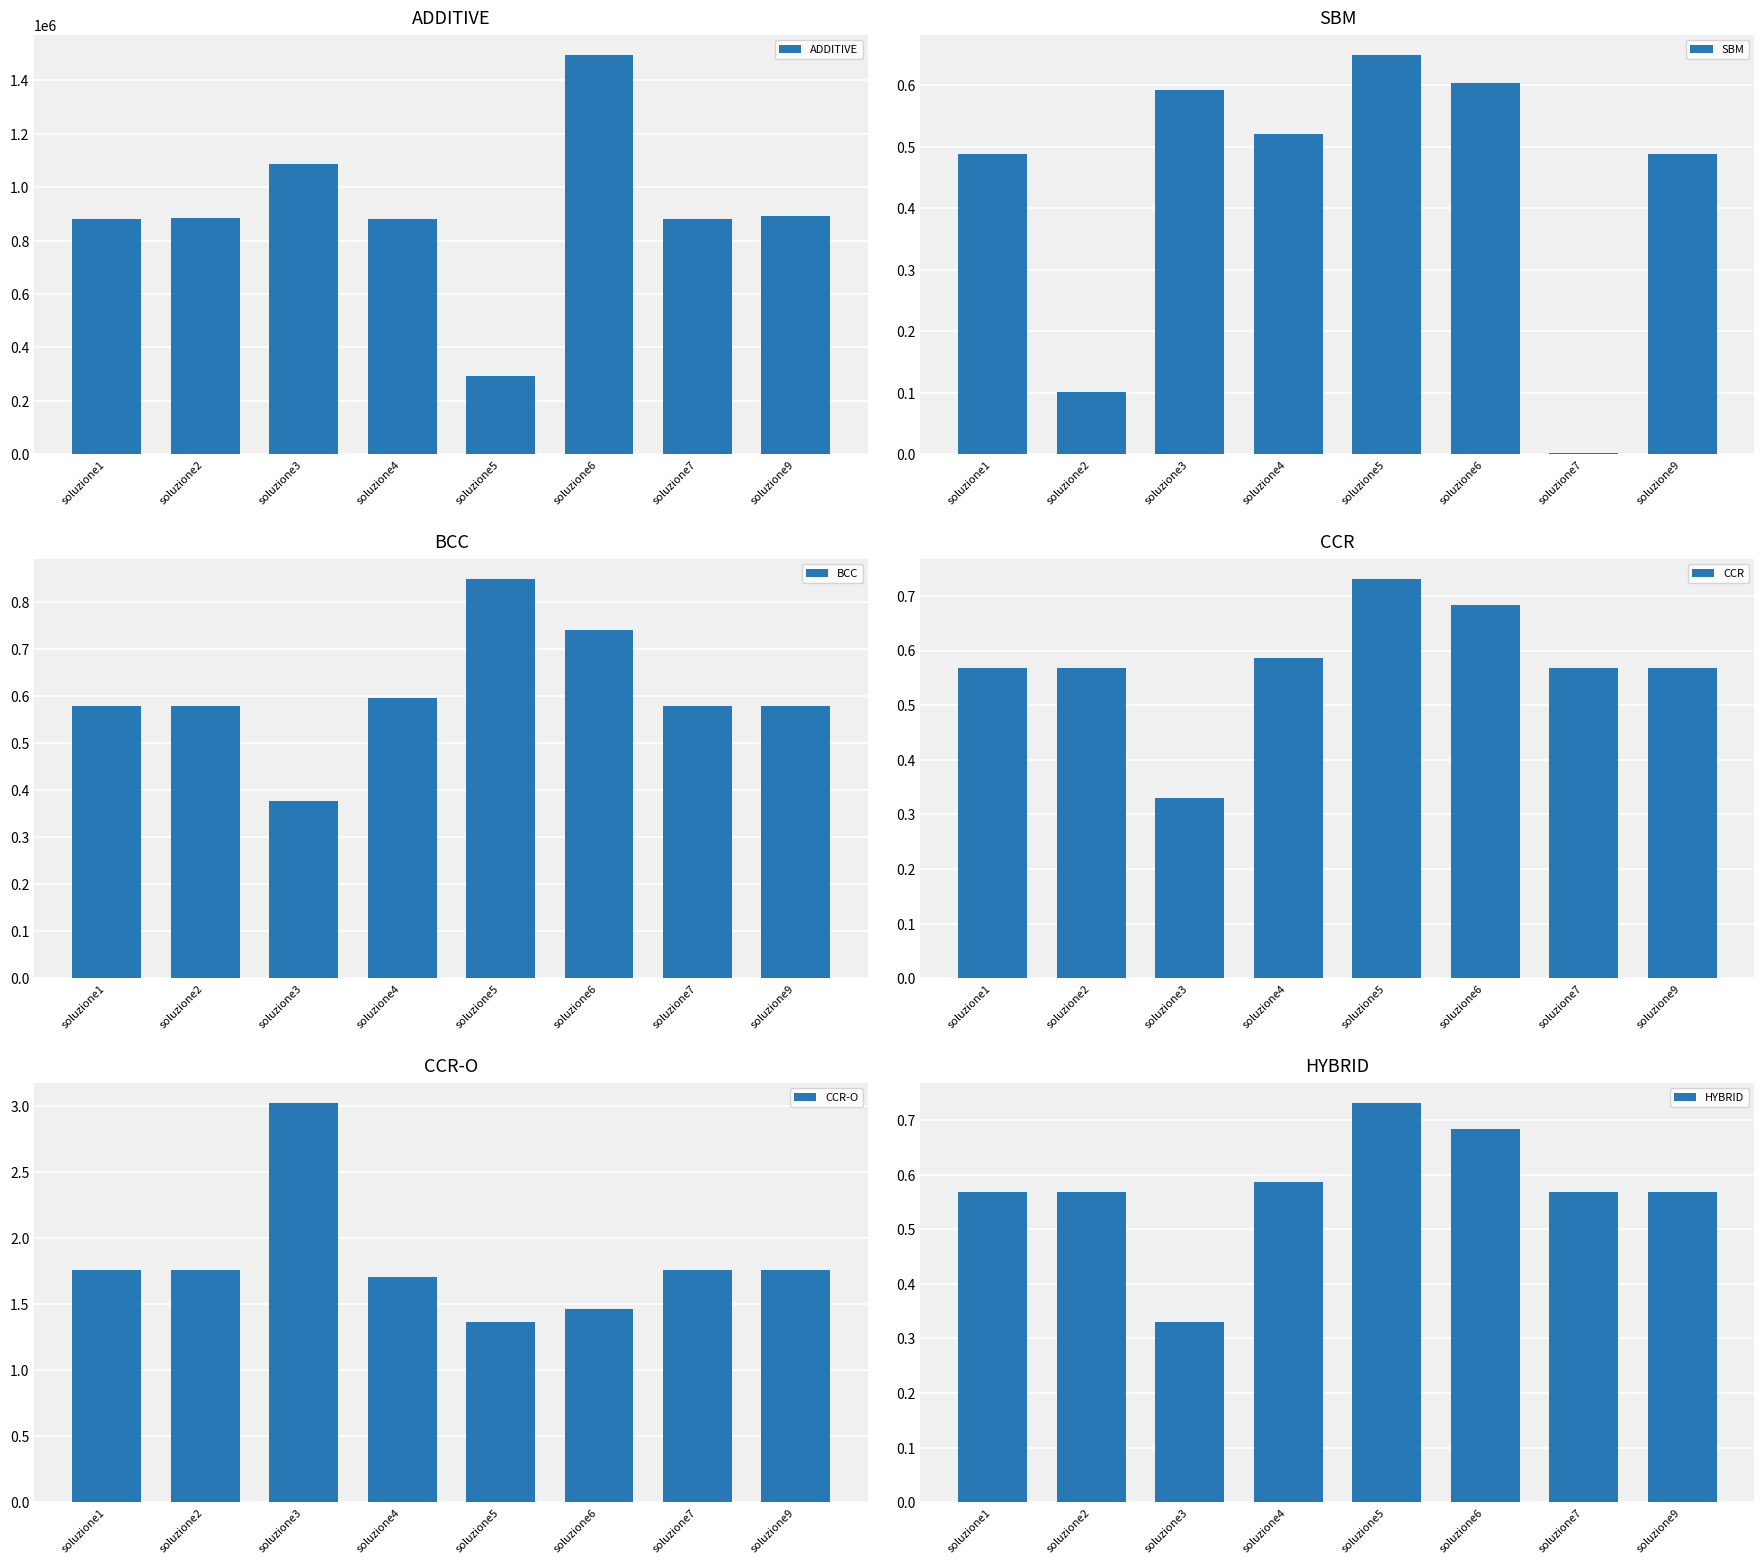

At which label is BCC closest to 0?

soluzione3